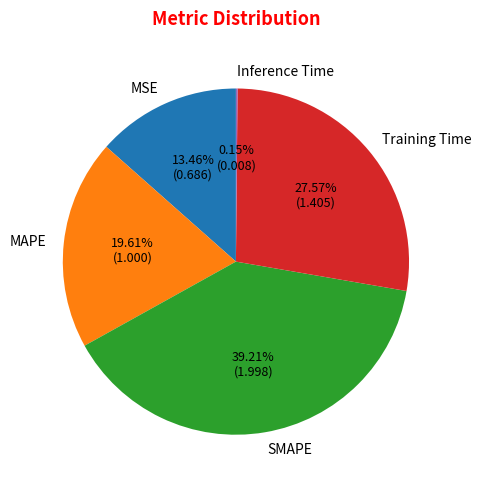

Which has a higher value, MSE or MAPE?

MAPE